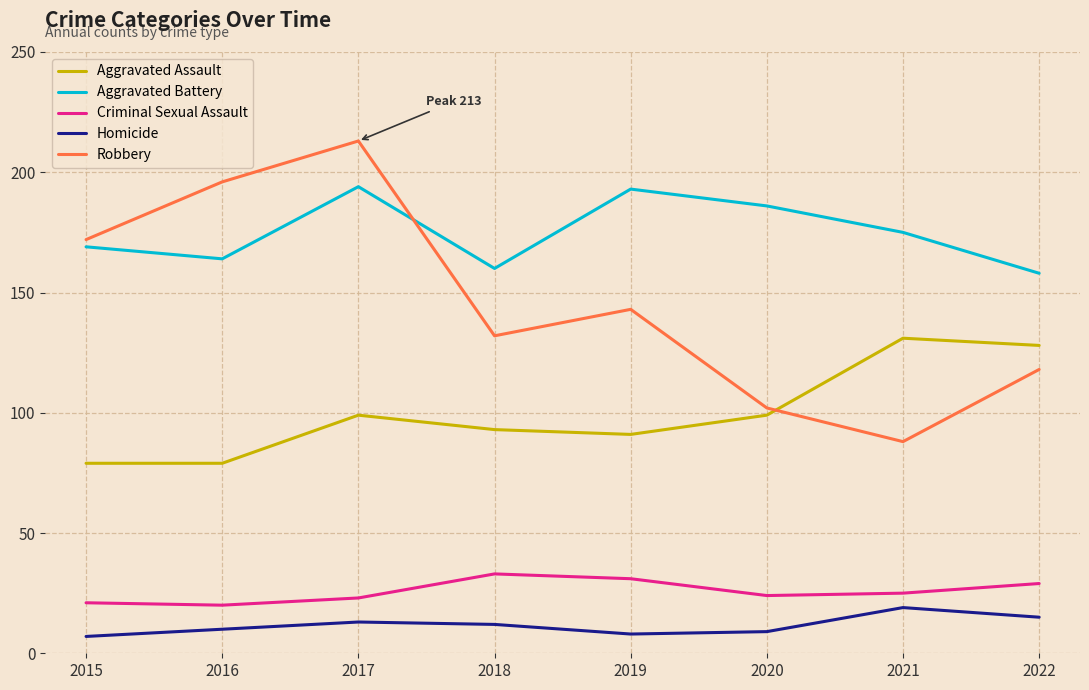

How many lines are shown in the chart?

5